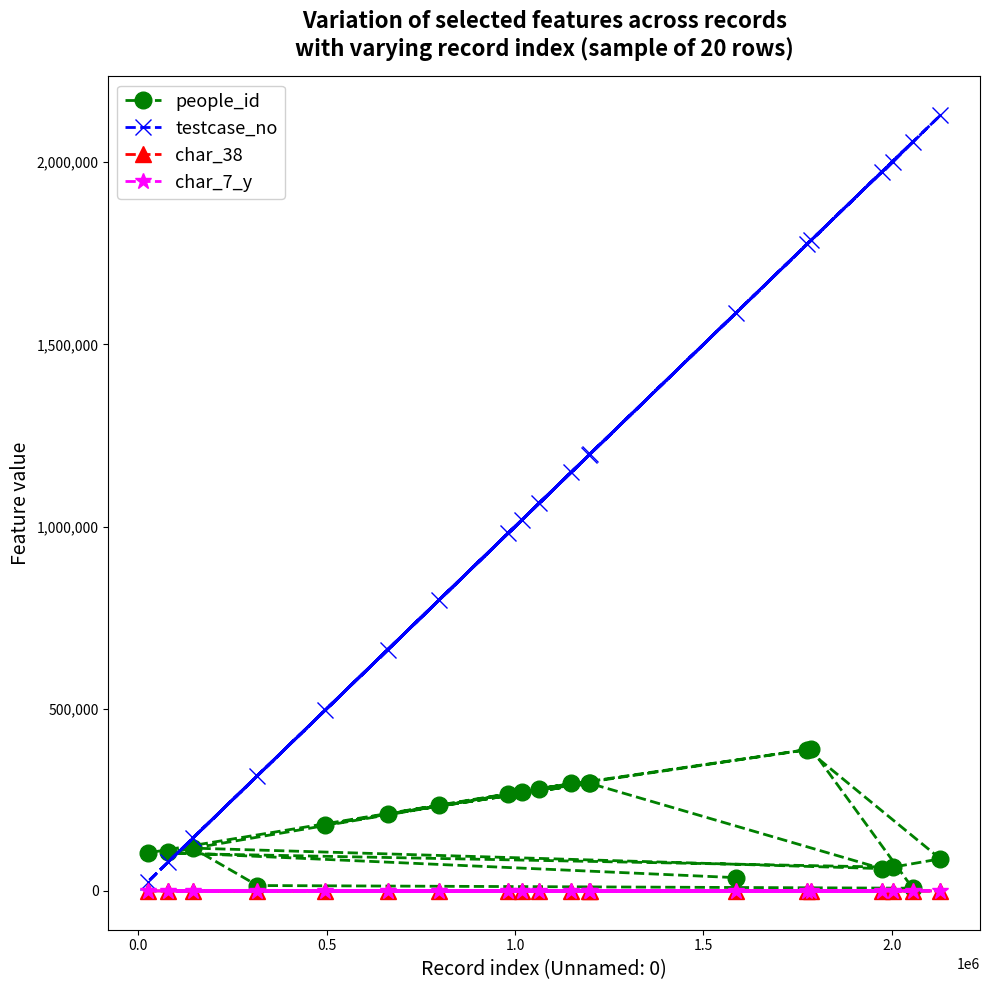

How many data points in char_7_y are less than 12?

9